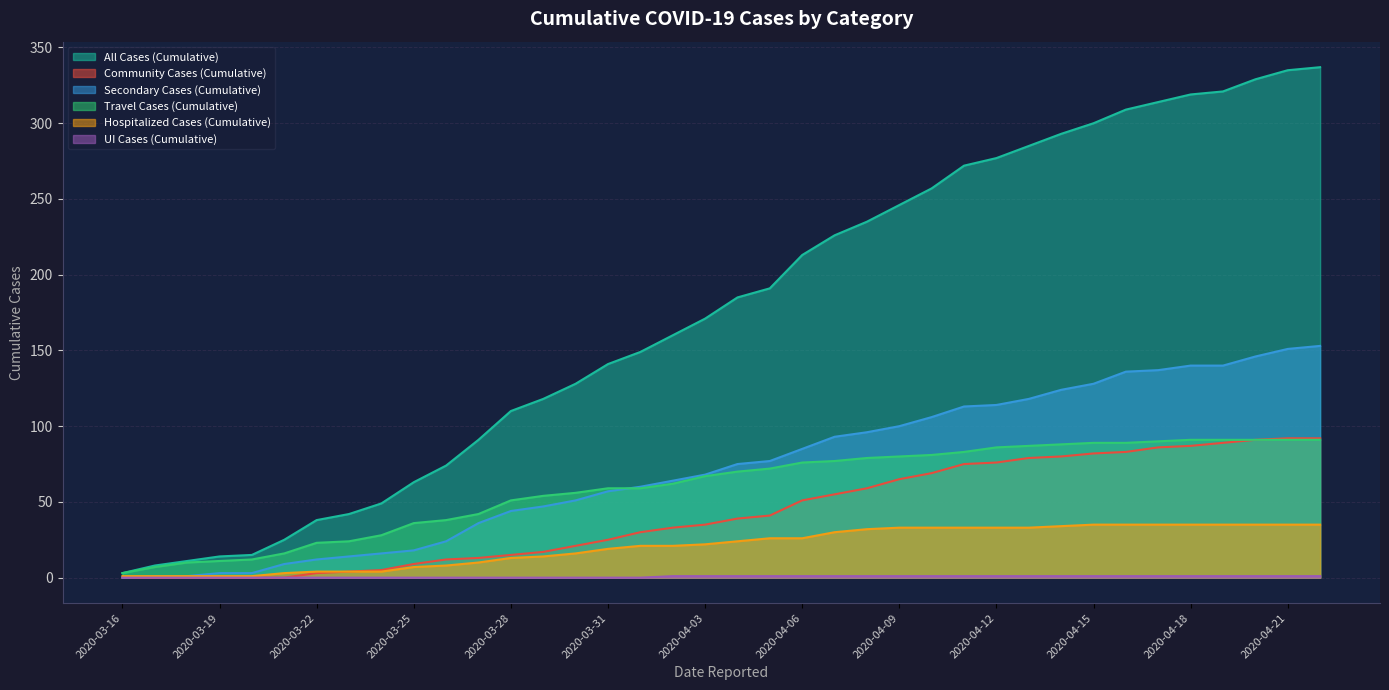

Is it true that Community Cases (Cumulative) equals 38 at 2020-04-10?

False